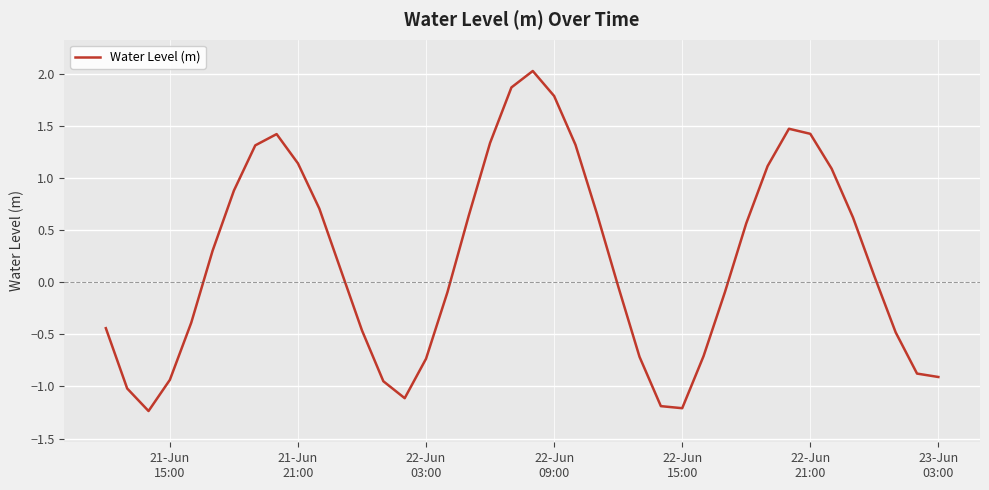

What is the smallest value displayed?

-1.2